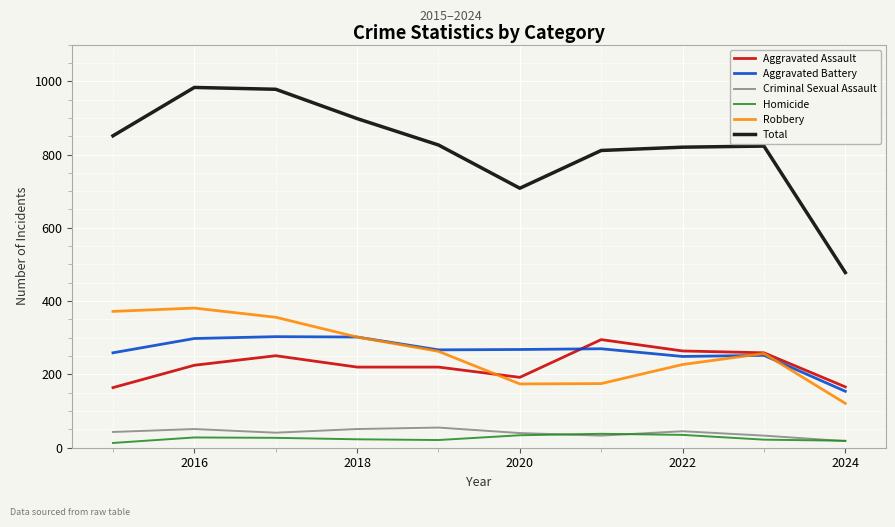

Which series has the widest spread of values?

Total